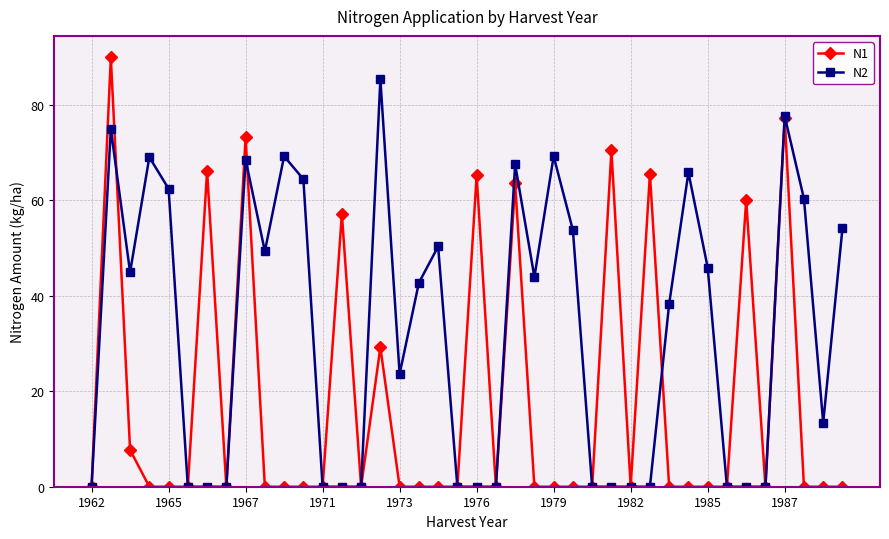

Which series has the largest total across all categories?

N2